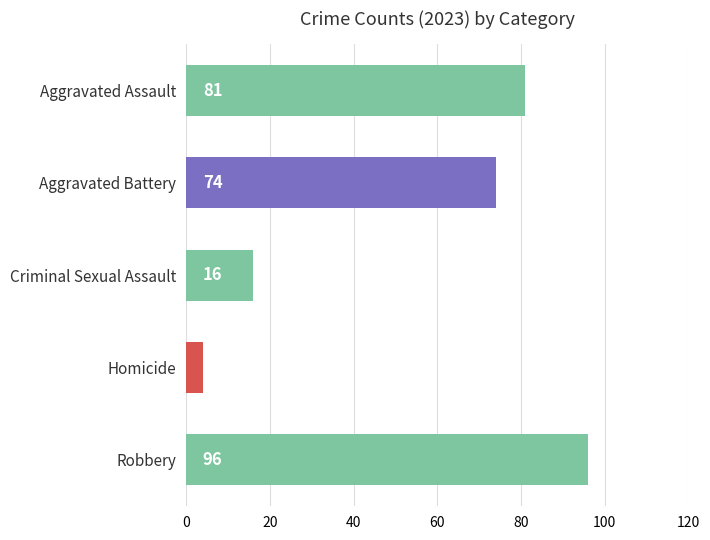

How many bars are there in total?

5